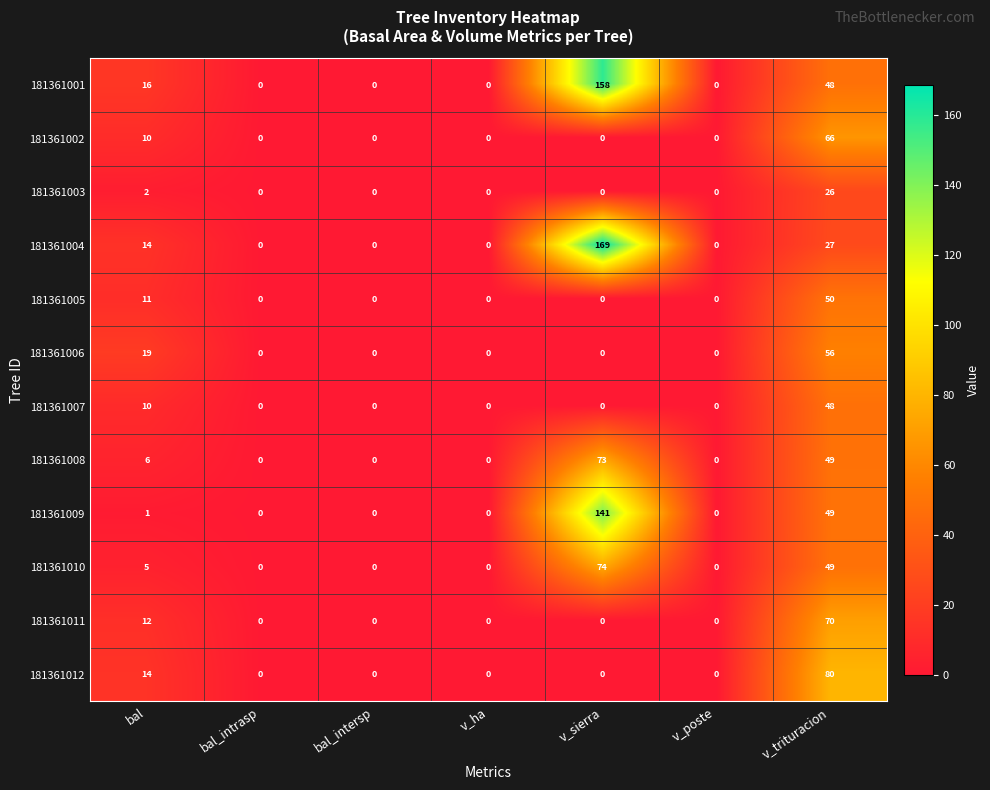

What is the sum of the 181361002 values at bal_intrasp and v_trituracion?

66